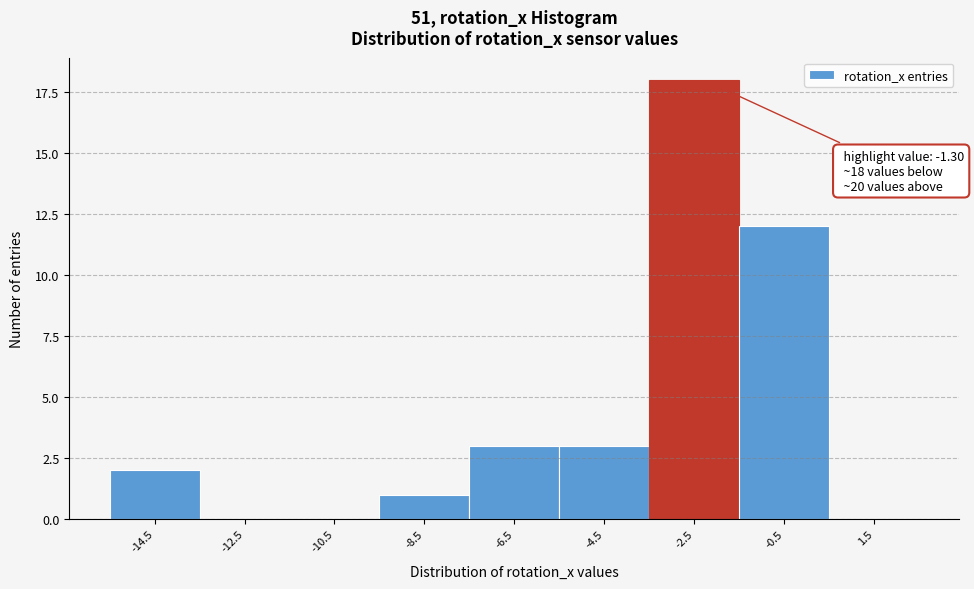

Reading left to right, list all the values displayed in this chart.

-14.5=2	-12.5=0	-10.5=0	-8.5=1	-6.5=3	-4.5=3	-2.5=18	-0.5=12	1.5=0